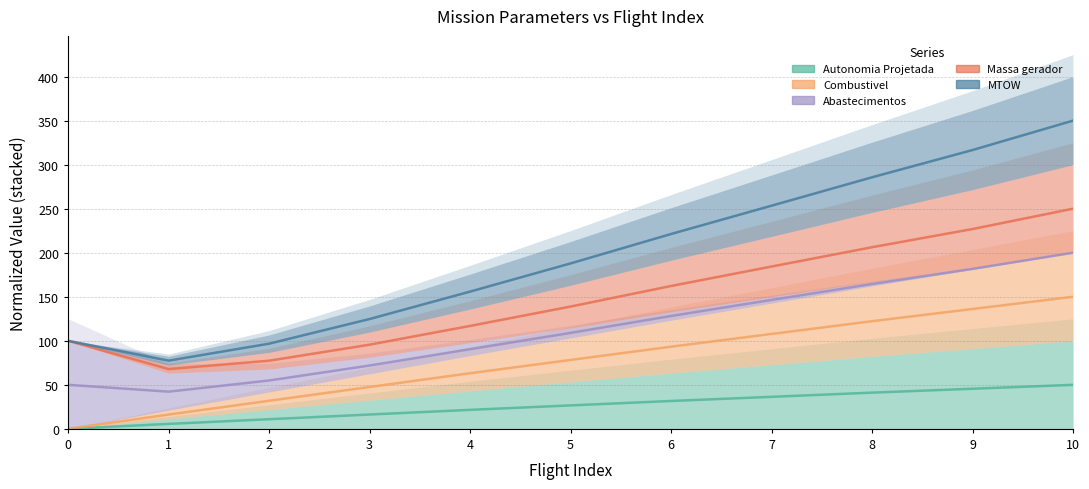

Is it true that Autonomia Projetada [h] equals 0.0 at 0?

True